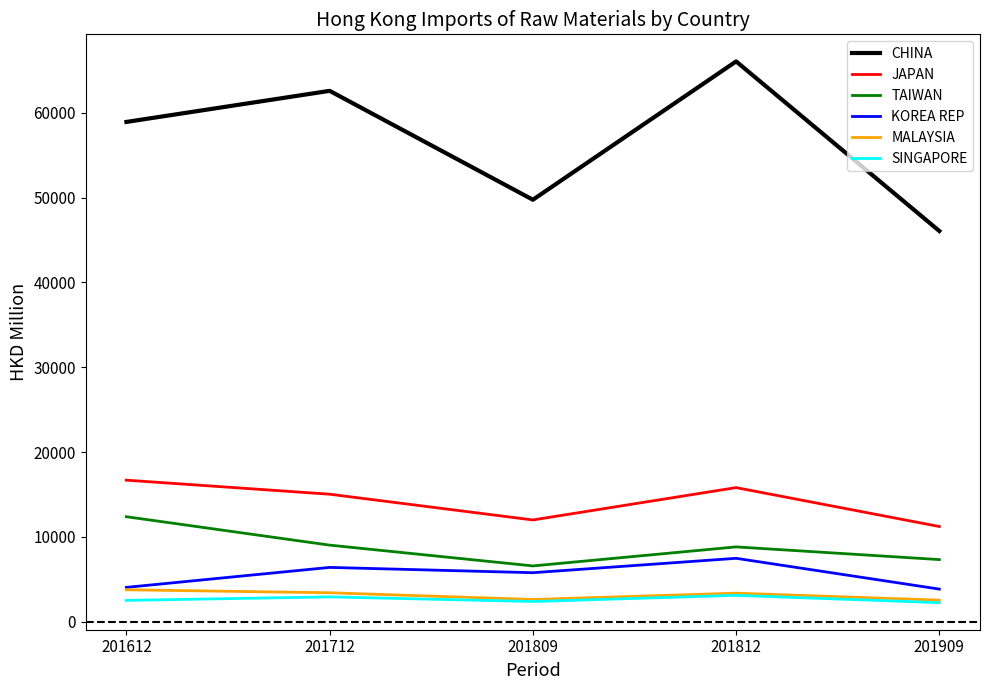

Which series has the largest total across all categories?

CHINA